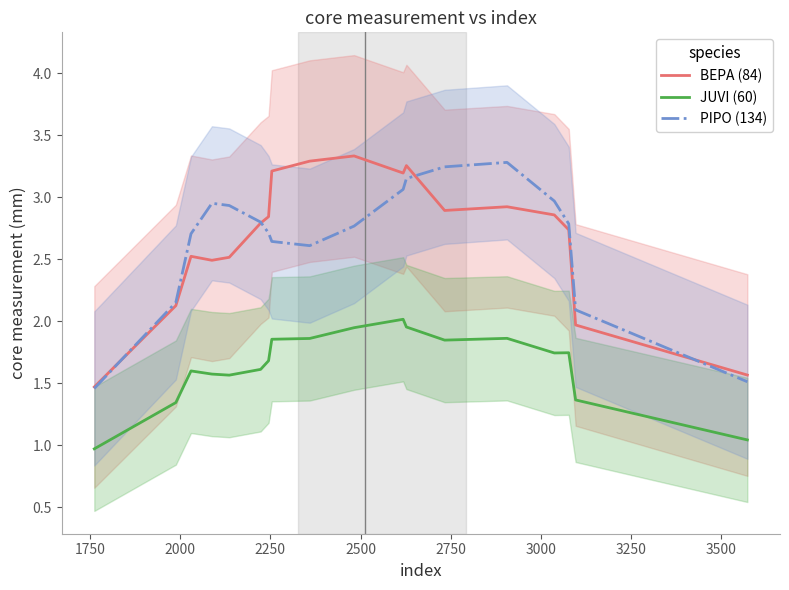

What are all the series names shown in the legend?

BEPA (84), JUVI (60), PIPO (134)